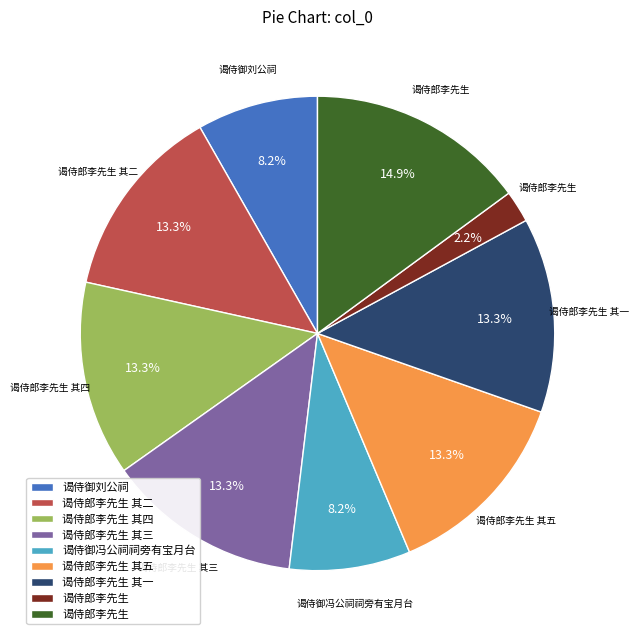

Does any single category account for the majority?

No